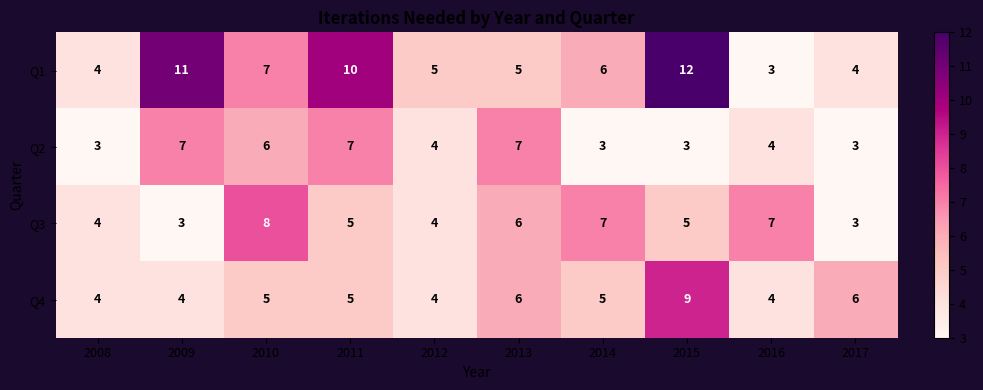

What is the minimum value for Q1?

3